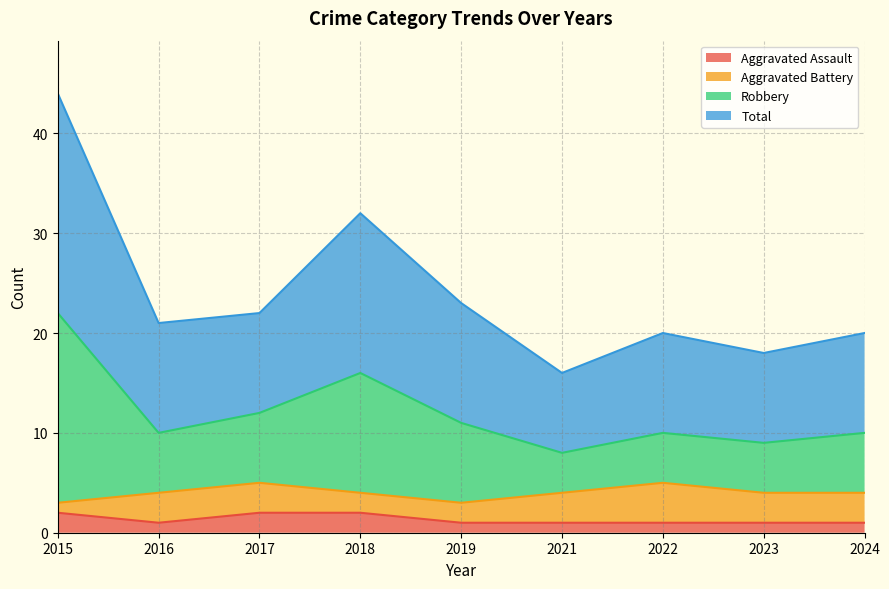

The value of Total at 2021 is 8. True or false?

True